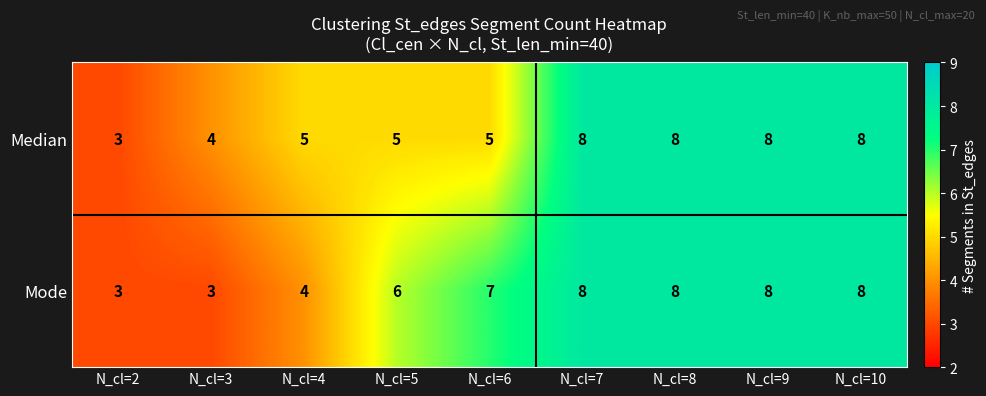

What is the smallest value displayed?

3